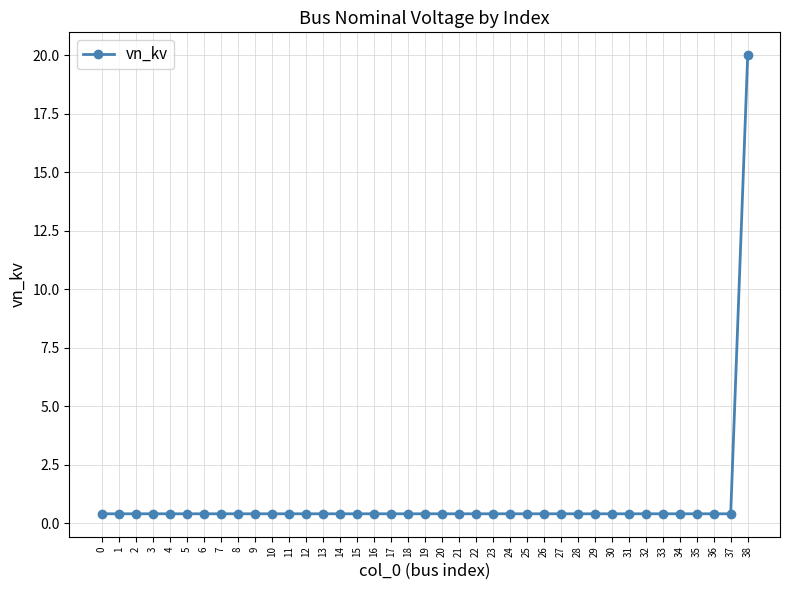

Reading left to right, transcribe all the data shown in this chart.

0.4	0.4	0.4	0.4	0.4	0.4	0.4	0.4	0.4	0.4	0.4	0.4	0.4	0.4	0.4	0.4	0.4	0.4	0.4	0.4	0.4	0.4	0.4	0.4	0.4	0.4	0.4	0.4	0.4	0.4	0.4	0.4	0.4	0.4	0.4	0.4	0.4	0.4	20.0